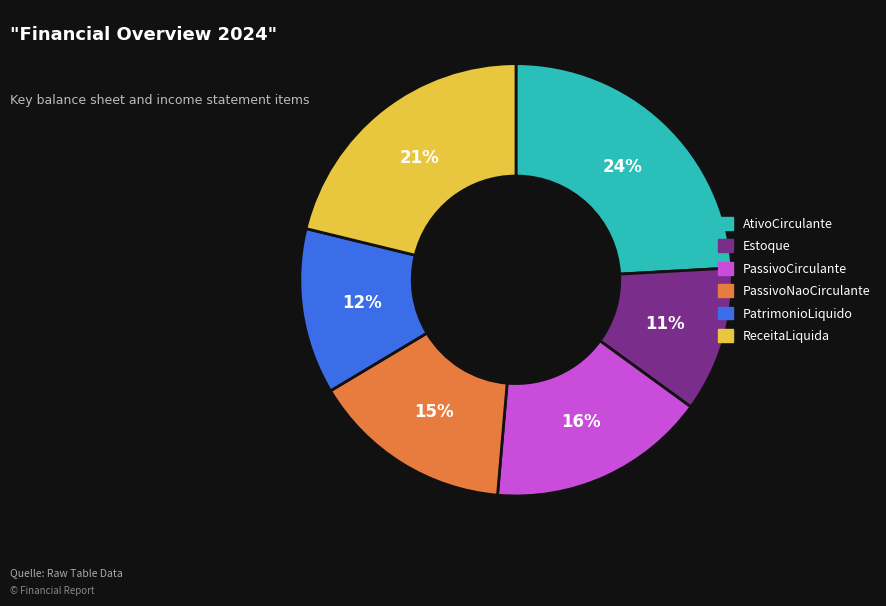

Count the number of slices in the pie.

6